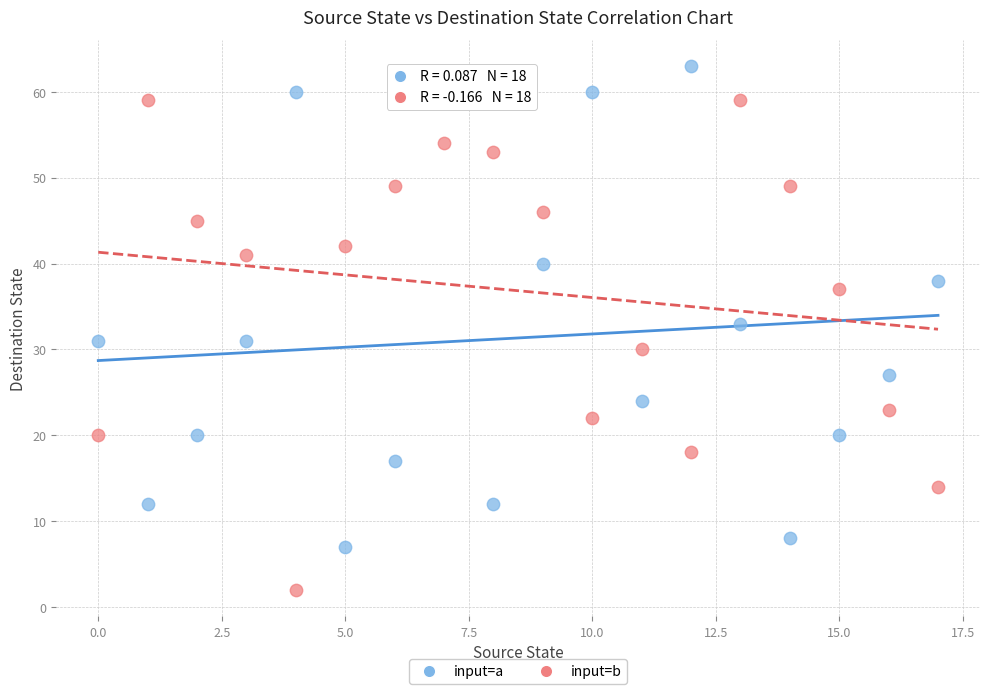

Which series contains the highest Y value?

input=a